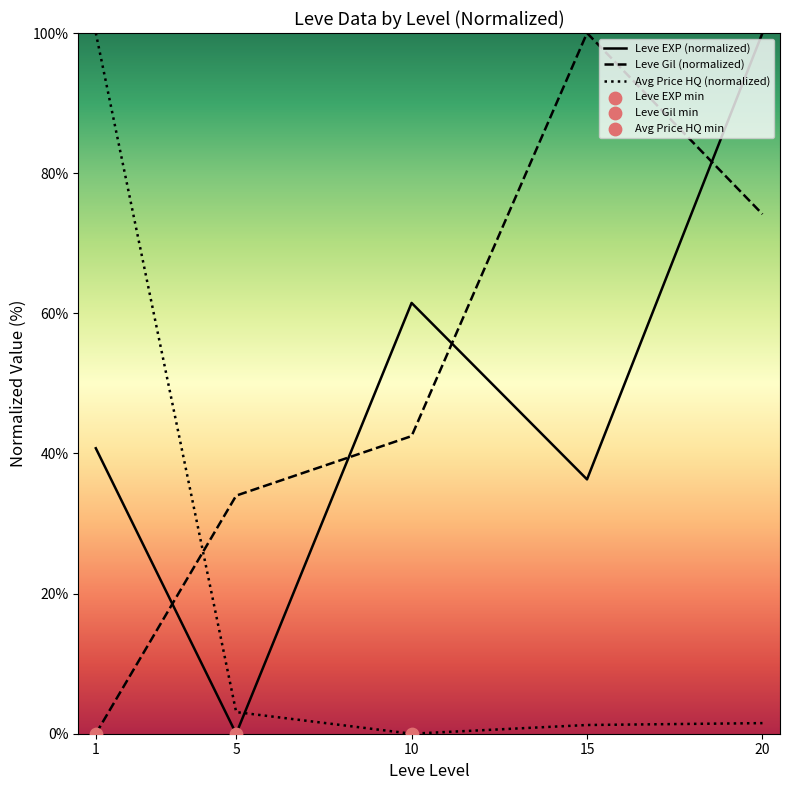

Is the value of Leve EXP (normalized) at 15 greater than the value of Avg Price HQ (normalized) at 1?

No